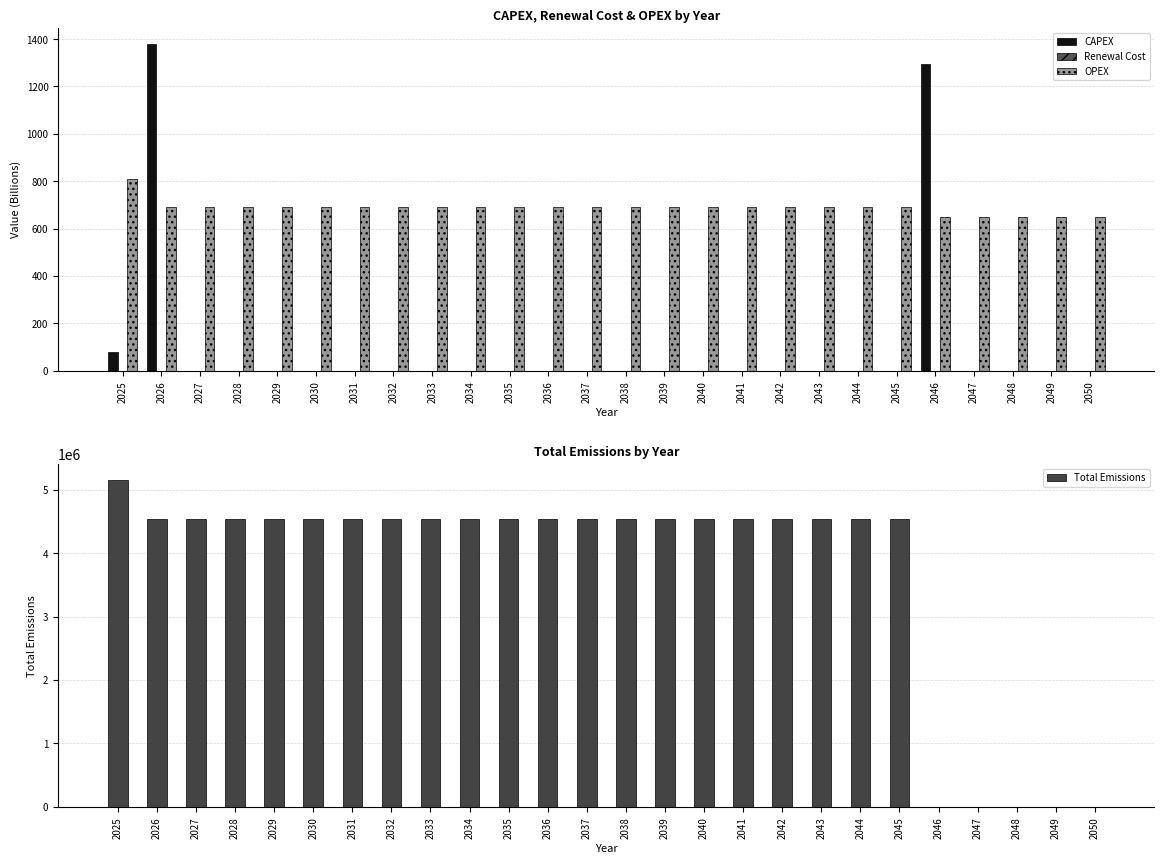

Is it true that Renewal Cost equals 0.0 at 2039?

True